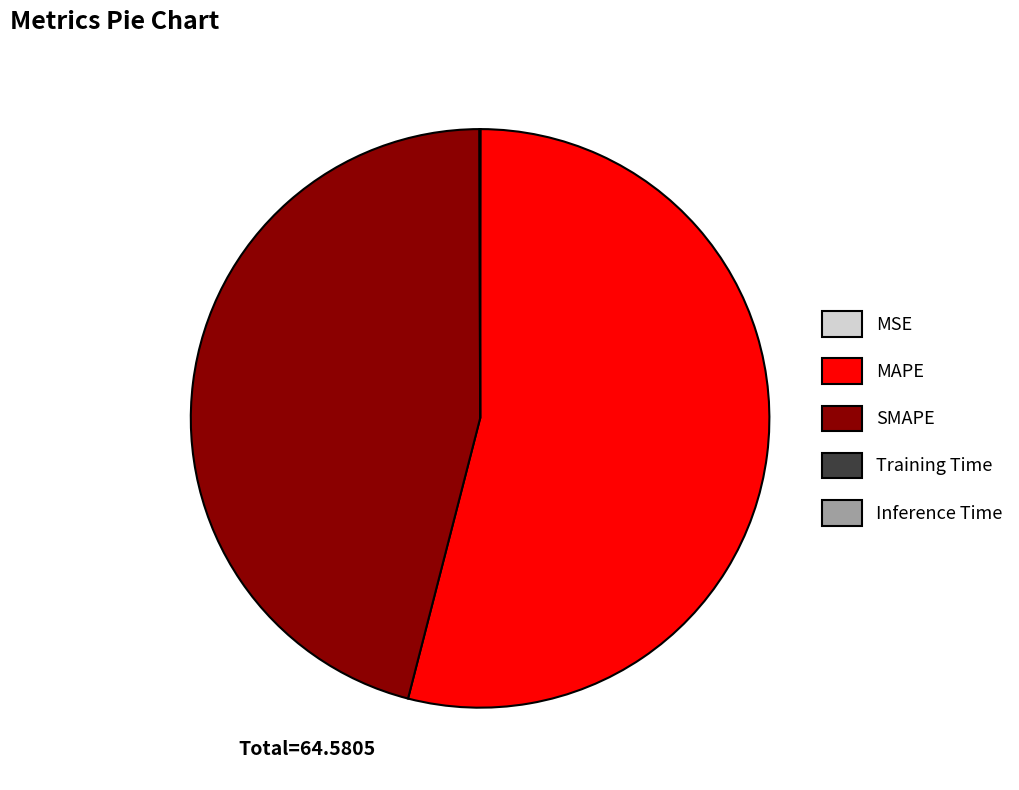

What is the largest slice in the pie chart?

MAPE